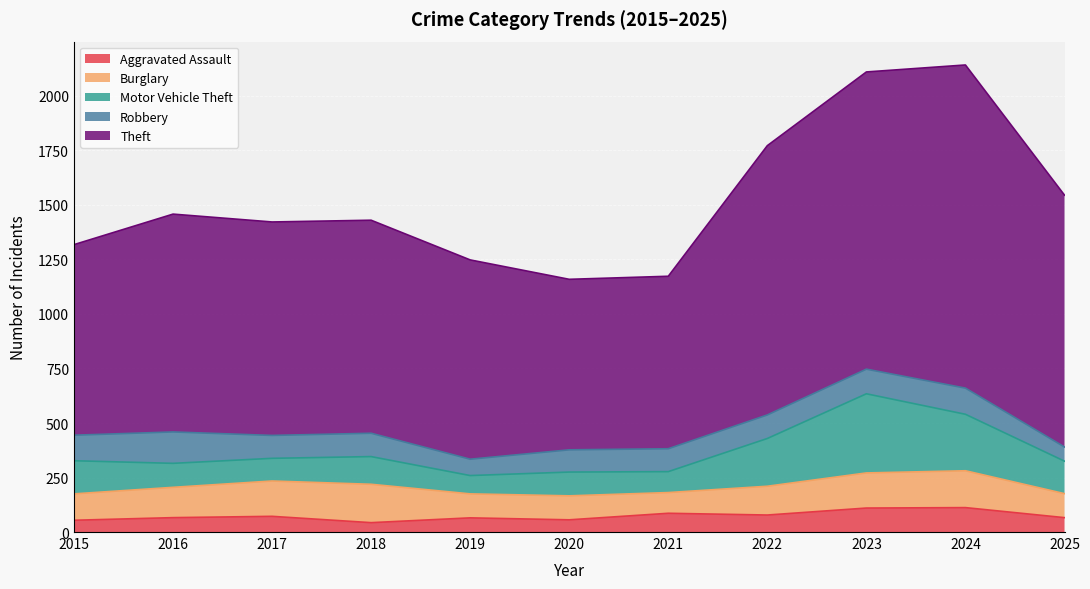

At which label is Burglary closest to 135?

2022